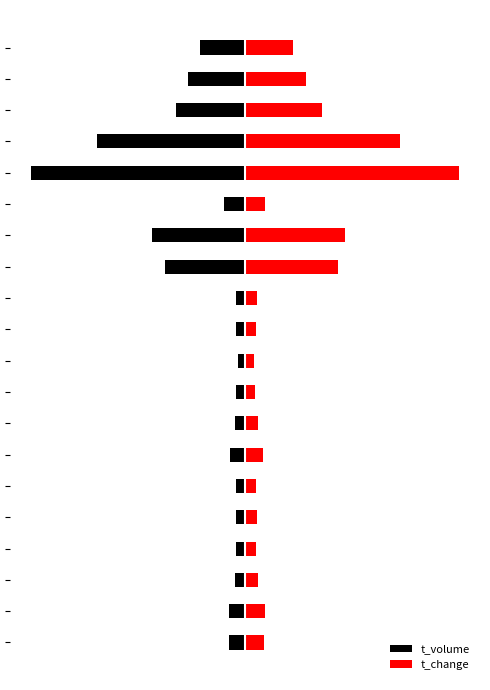

What is the difference between the maximum and second lowest values in the t_volume series?

0.7